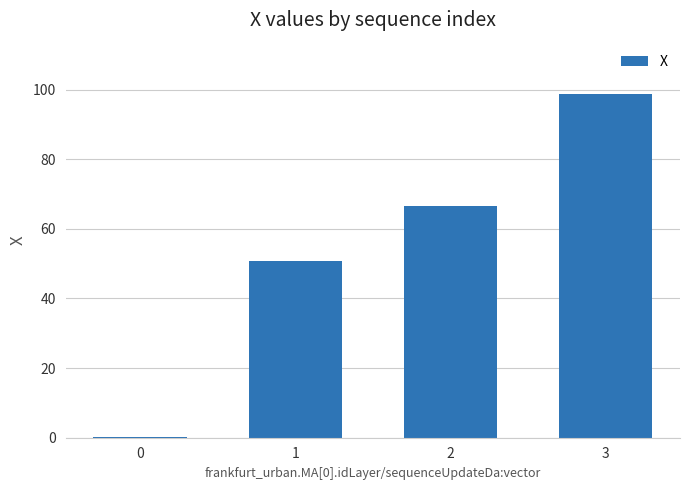

What is the greatest value displayed?

98.7